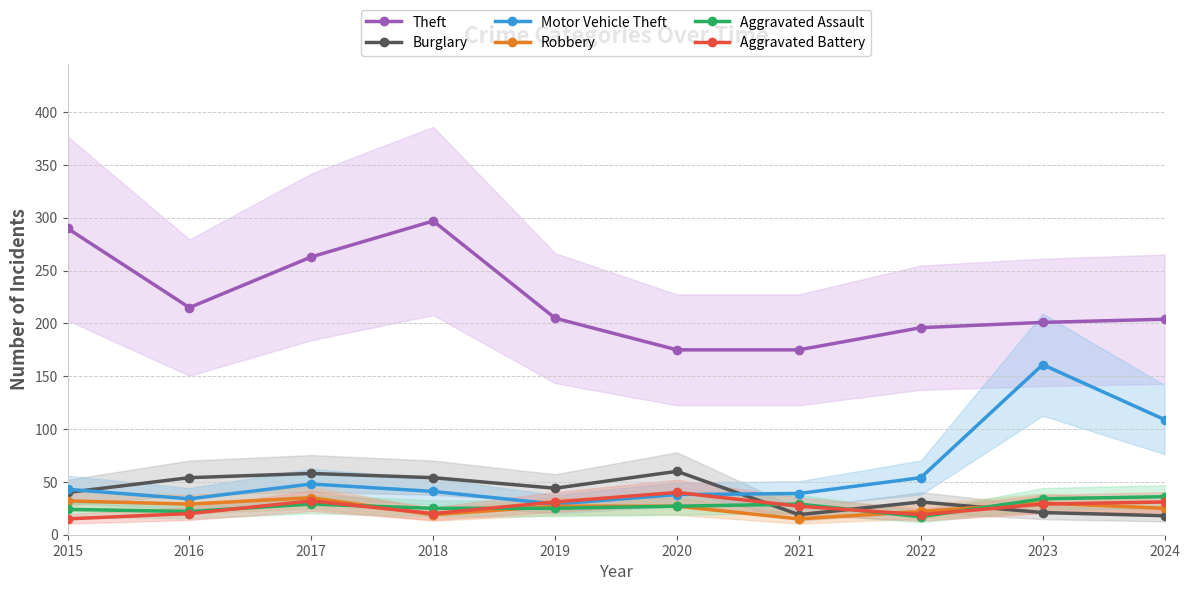

Which label corresponds to the smallest value in the chart?

2021